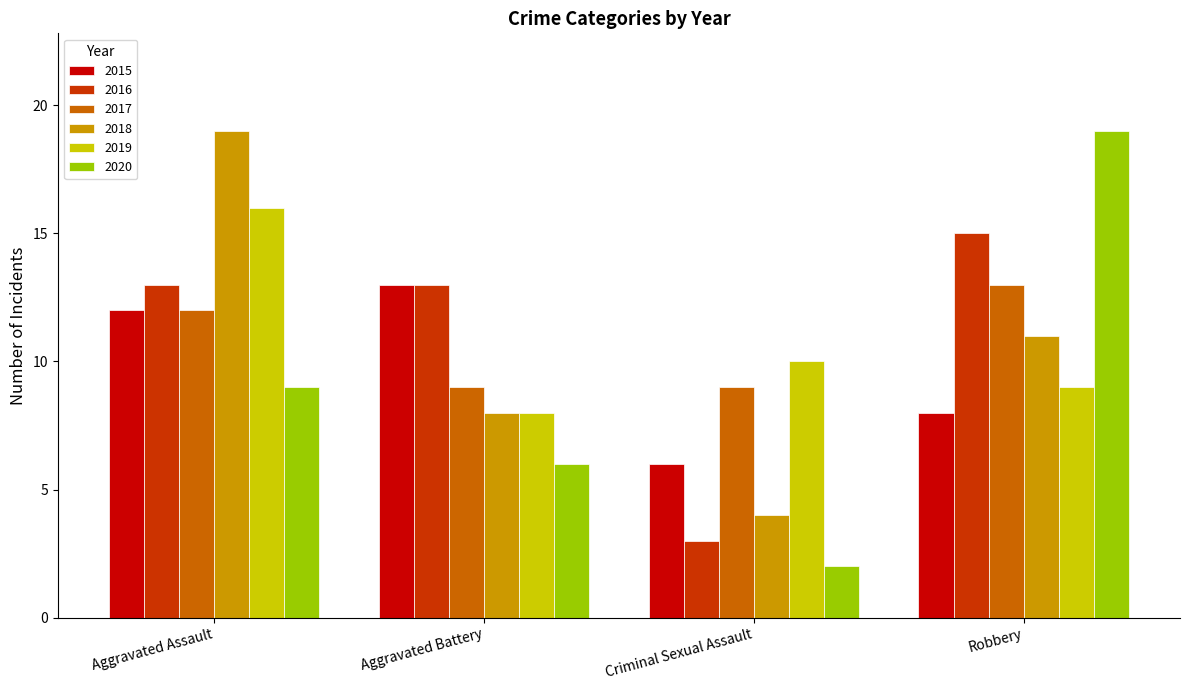

The 2019 series shows 16 at Robbery. True or false?

False